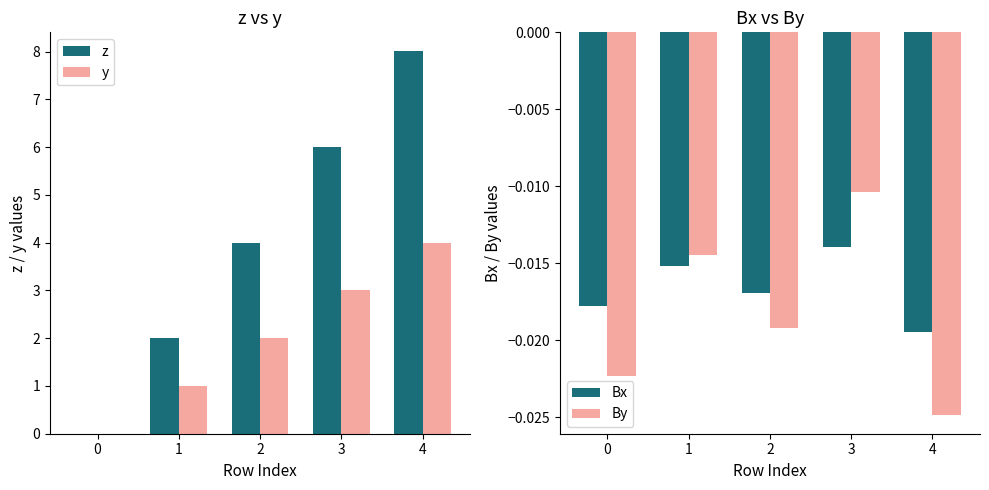

The z series shows 4.0 at 2. True or false?

True